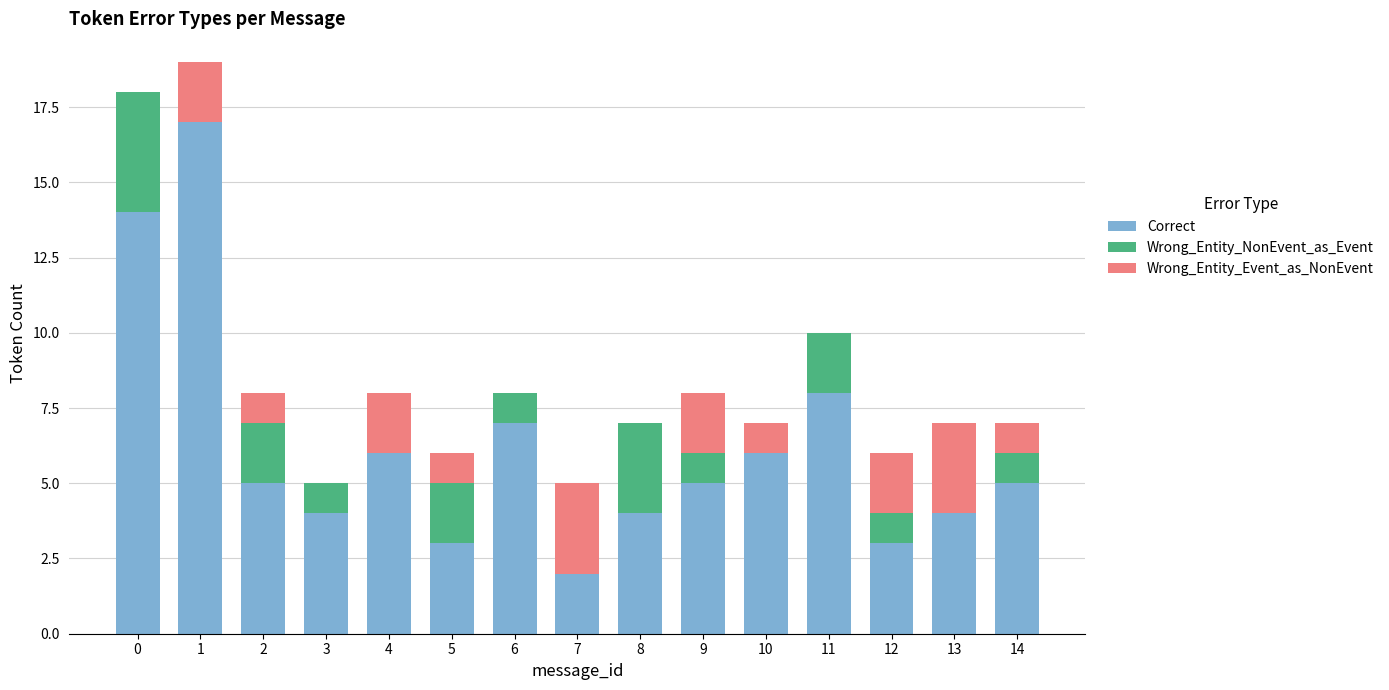

What is the maximum value for Correct?

17